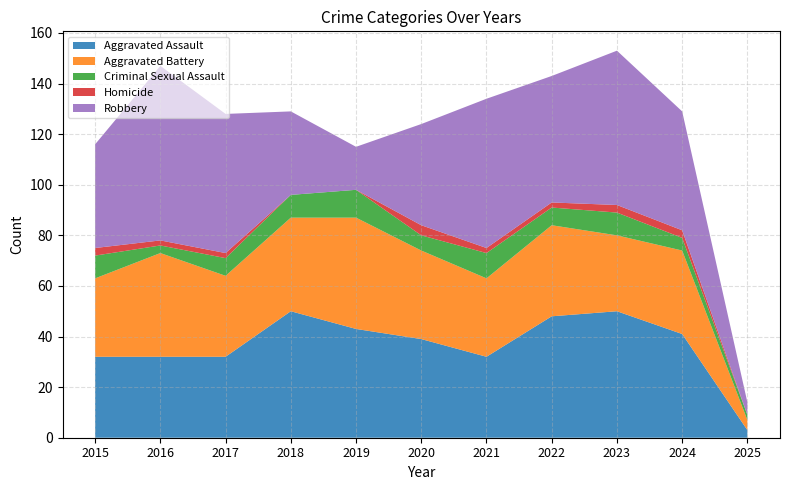

Reading left to right, transcribe all the data shown in this chart.

Aggravated Assault: 2015=32	2016=32	2017=32	2018=50	2019=43	2020=39	2021=32	2022=48	2023=50	2024=41	2025=3
Aggravated Battery: 2015=31	2016=41	2017=32	2018=37	2019=44	2020=35	2021=31	2022=36	2023=30	2024=33	2025=4
Criminal Sexual Assault: 2015=9	2016=3	2017=7	2018=9	2019=11	2020=6	2021=10	2022=7	2023=9	2024=5	2025=2
Homicide: 2015=3	2016=2	2017=2	2018=0	2019=0	2020=4	2021=2	2022=2	2023=3	2024=3	2025=0
Robbery: 2015=41	2016=69	2017=55	2018=33	2019=17	2020=40	2021=59	2022=50	2023=61	2024=47	2025=5